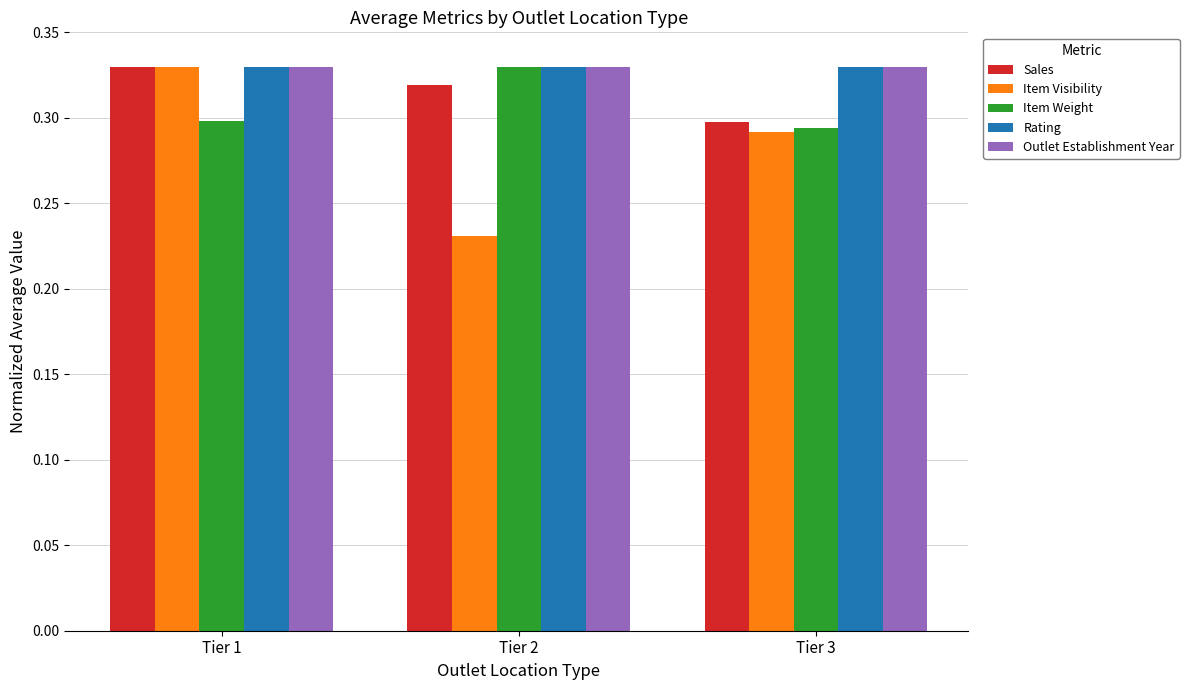

What is the sum of all Rating values?

1.0